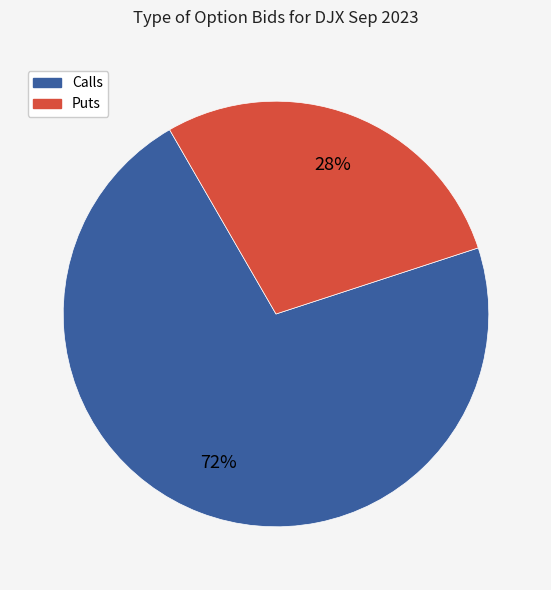

How many segments does this pie chart have?

2